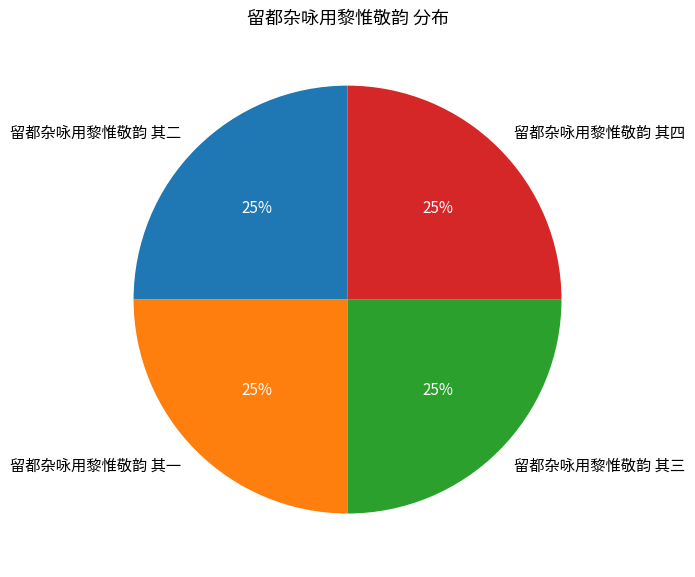

To the nearest percent, what percentage of the pie is 留都杂咏用黎惟敬韵 其三?

25%